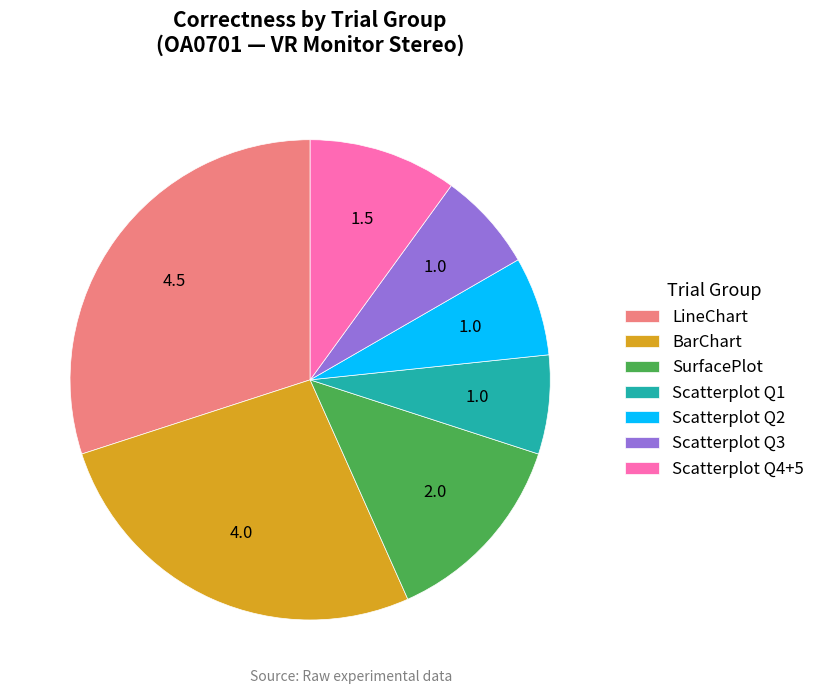

Combined, do Scatterplot Q1 and Scatterplot Q4+5 account for over 50%?

No